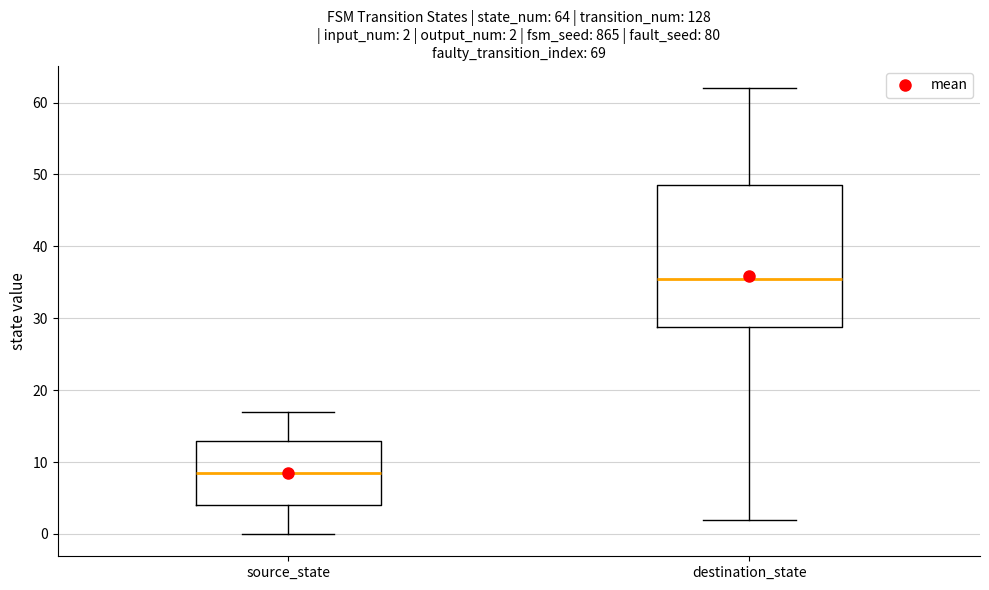

Which box has the lowest median line?

source_state